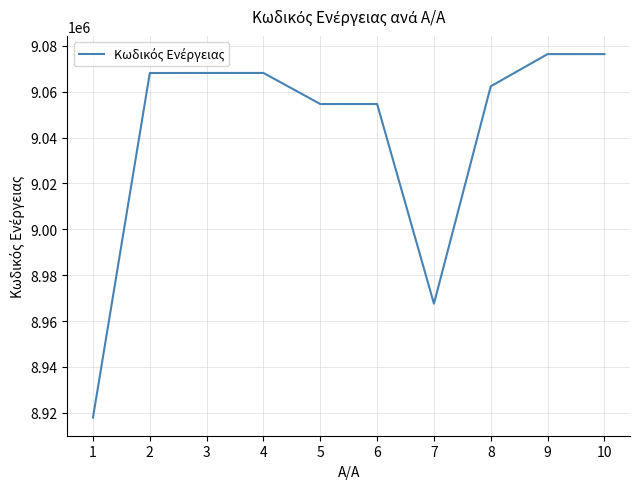

What is the change in value from 1 to 3?

+150266